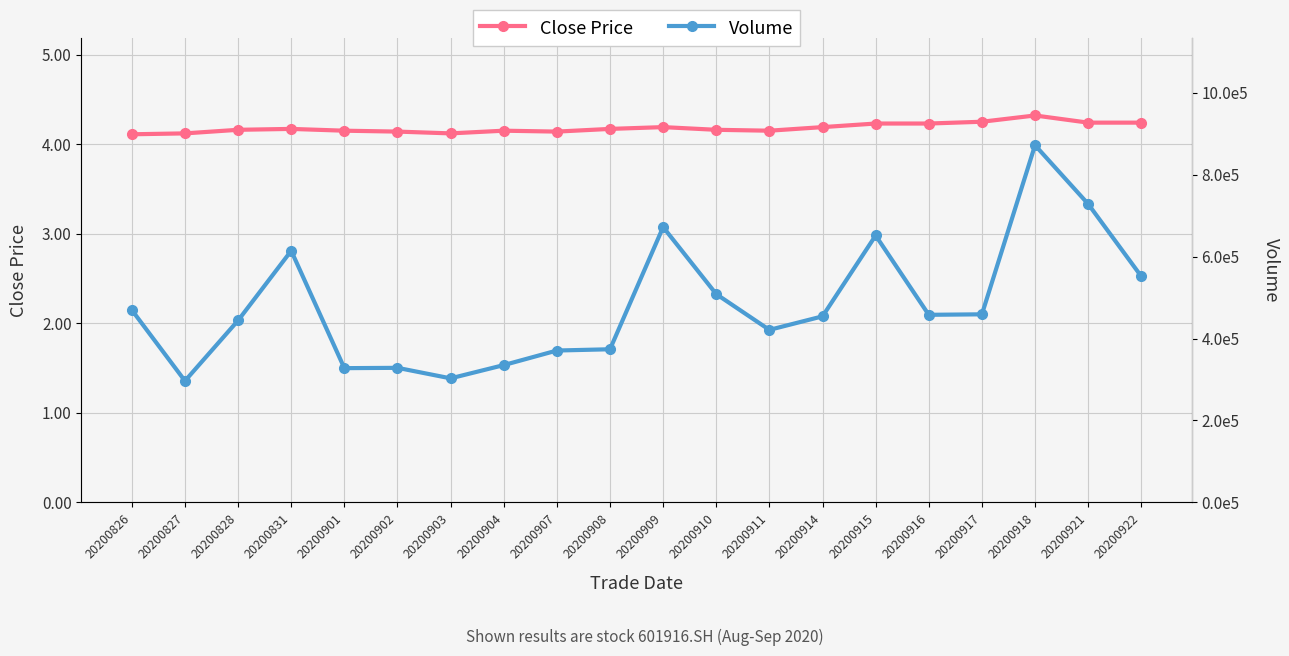

What is the total value across all series at 20200915?

651749.6